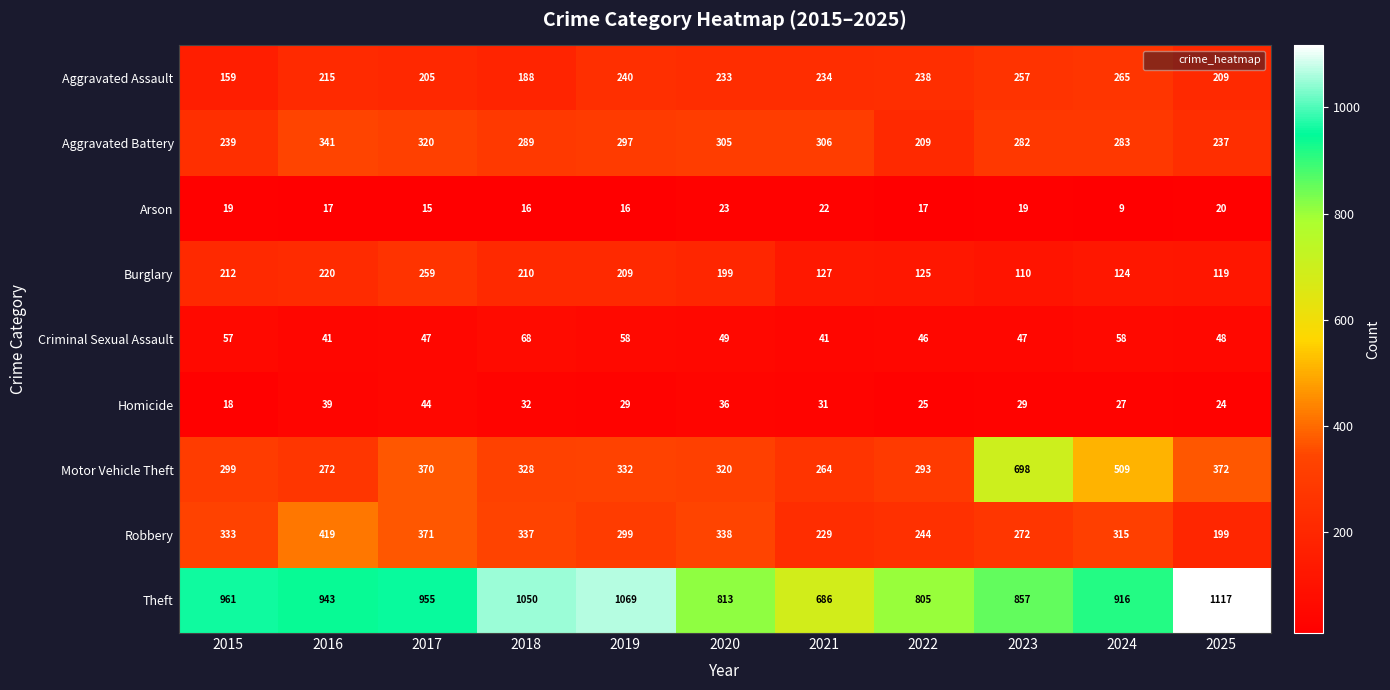

What is the average value of the Aggravated Battery series?

283